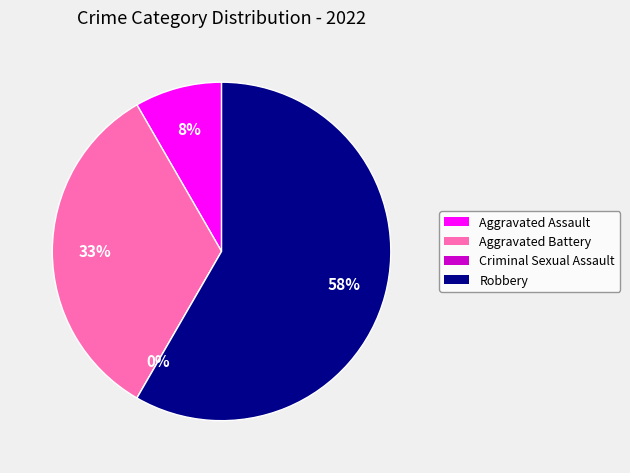

What is the smallest slice in the pie chart?

Criminal Sexual Assault